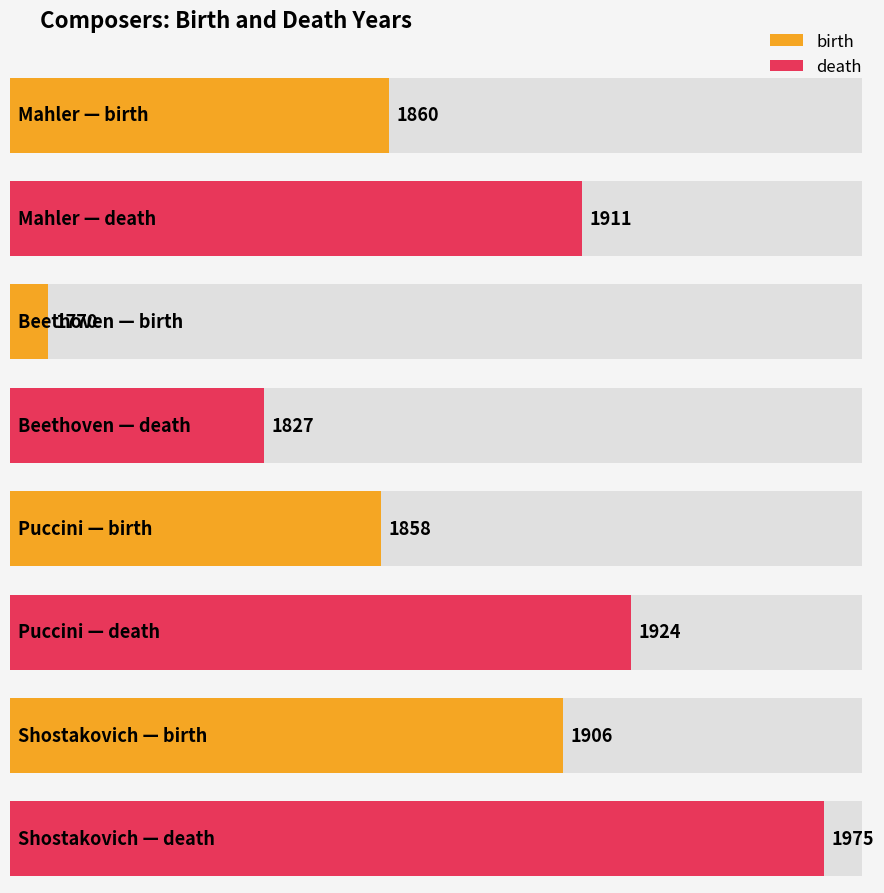

What is the sum of all death values?

7637